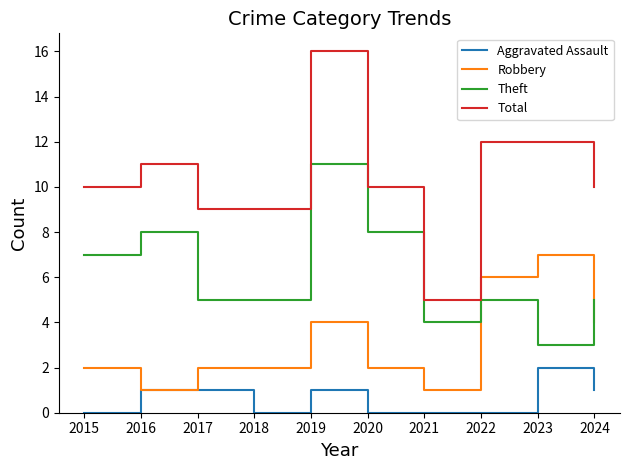

True or false: Aggravated Assault has more than 1 interior local peaks.

True